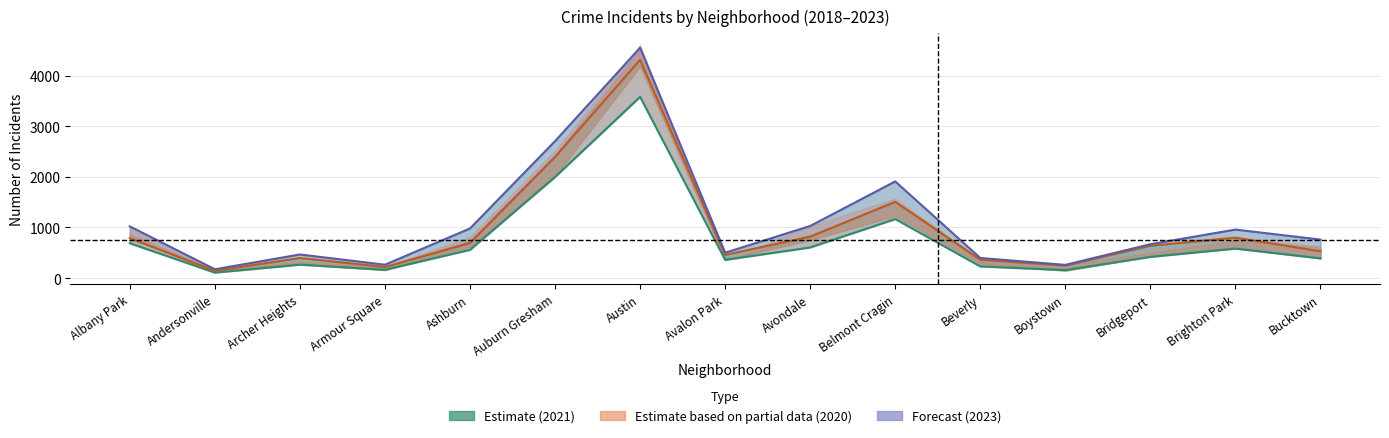

The value of 2019 at Albany Park is 1022. True or false?

True